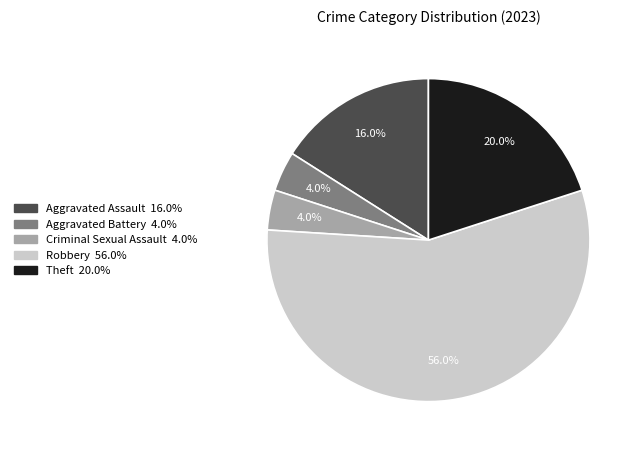

What is the ratio of the value at Robbery to the value at Criminal Sexual Assault?

14.0